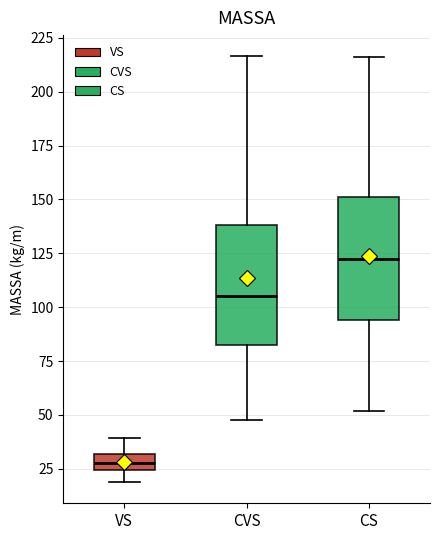

Which box has the lowest median line?

VS